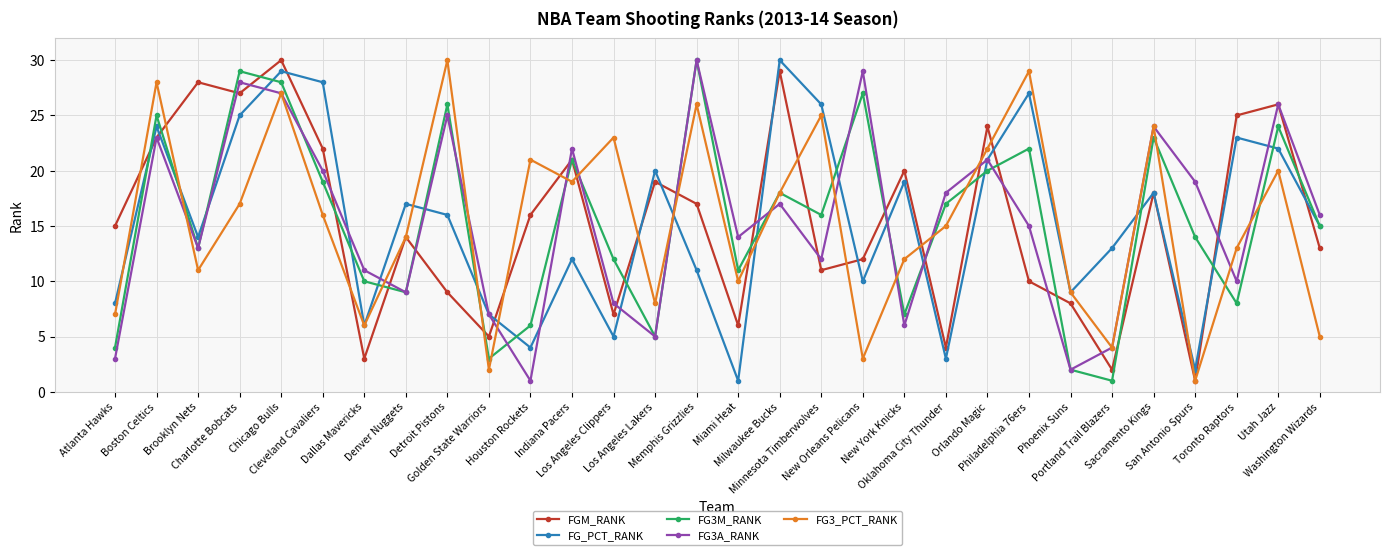

True or false: FGM_RANK has more than 1 points higher than both neighbors.

True